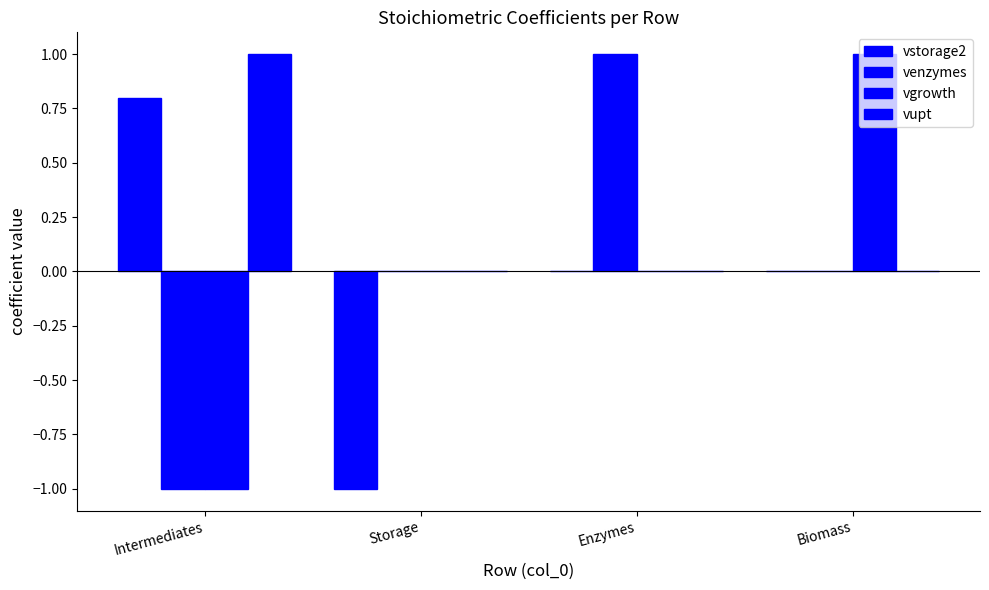

What is the difference between the highest and lowest values at Storage?

1.0